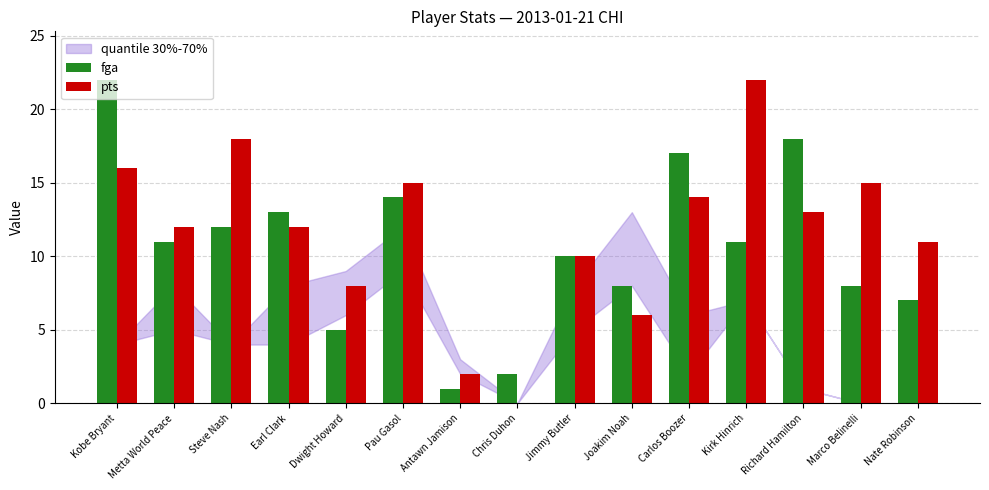

What is the sum of all fga values?

159